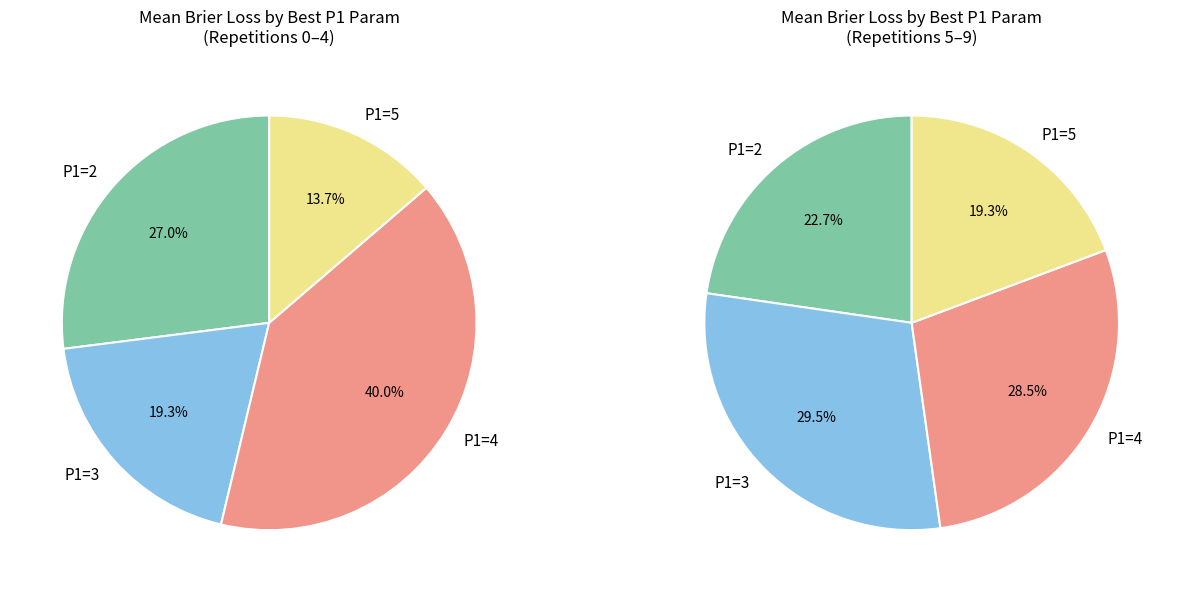

Is 23 the majority of the pie?

No